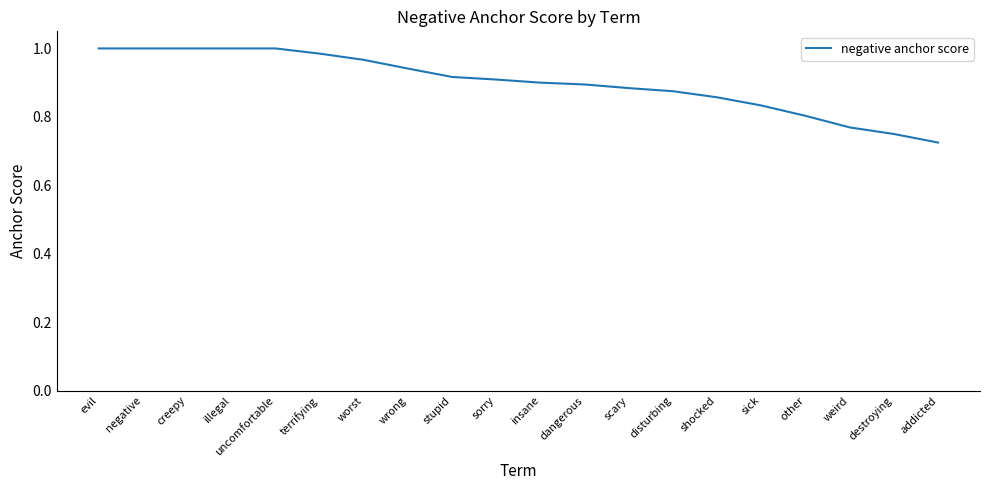

How many distinct data groups are displayed?

1